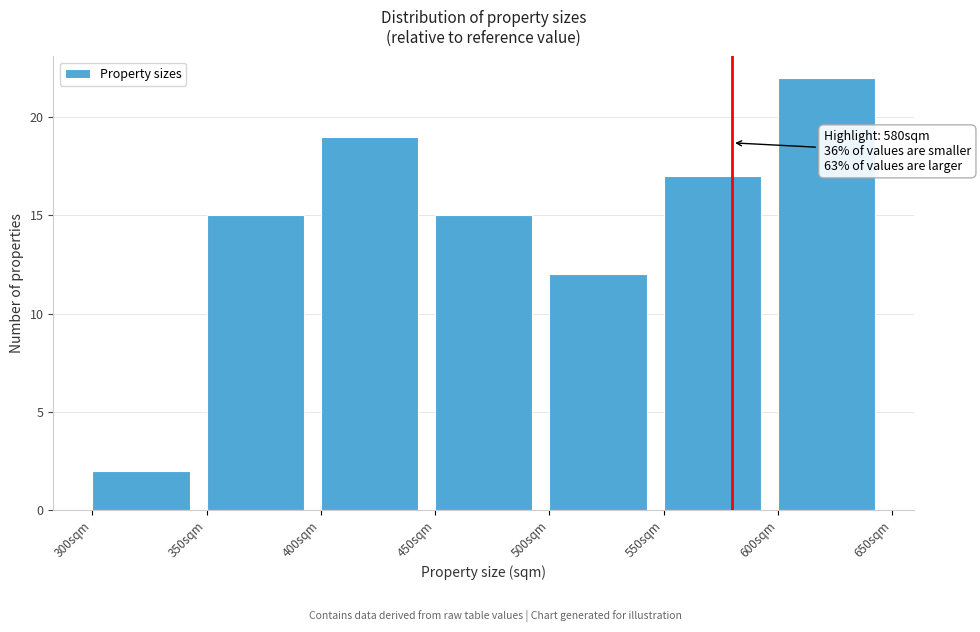

Which range on the x-axis has the tallest bar?

600 to 650